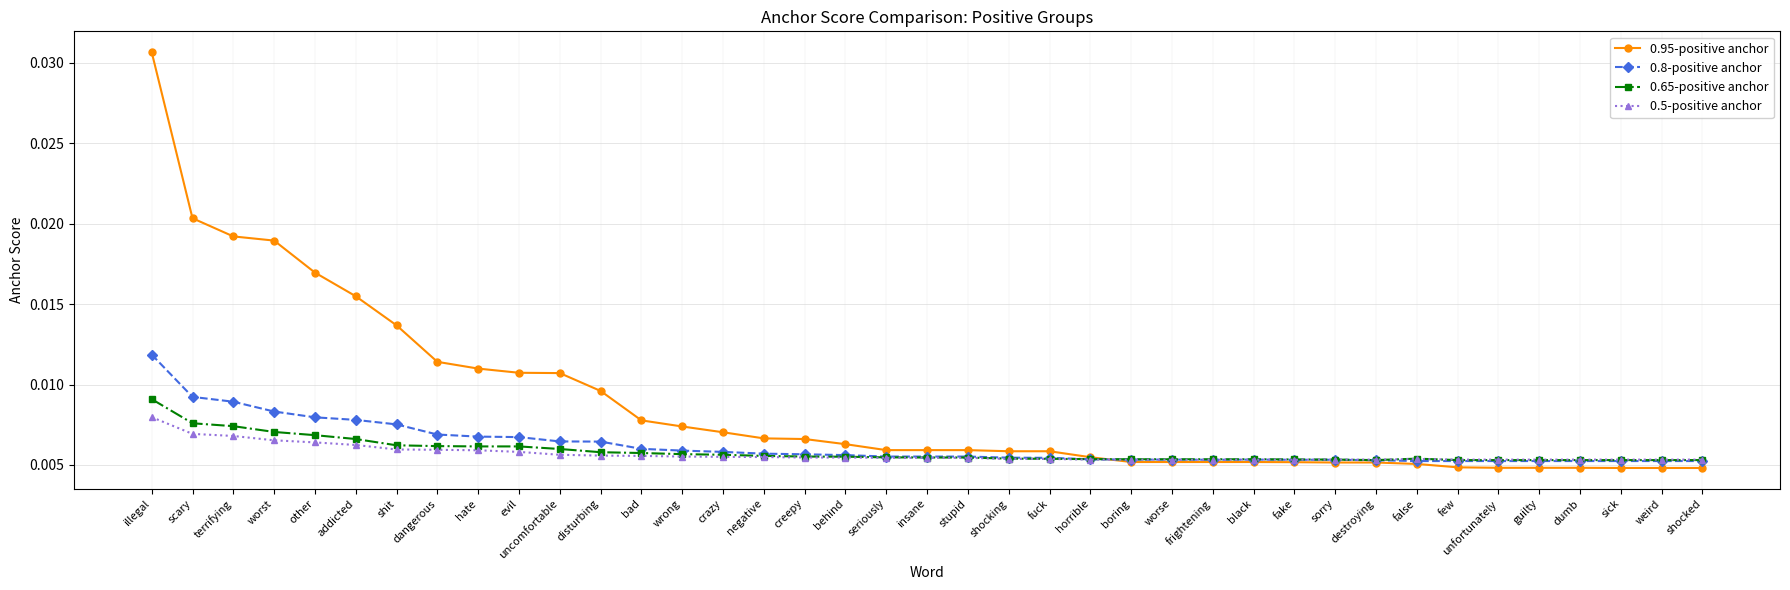

Which series changed the most between illegal and evil?

0.95-positive anchor